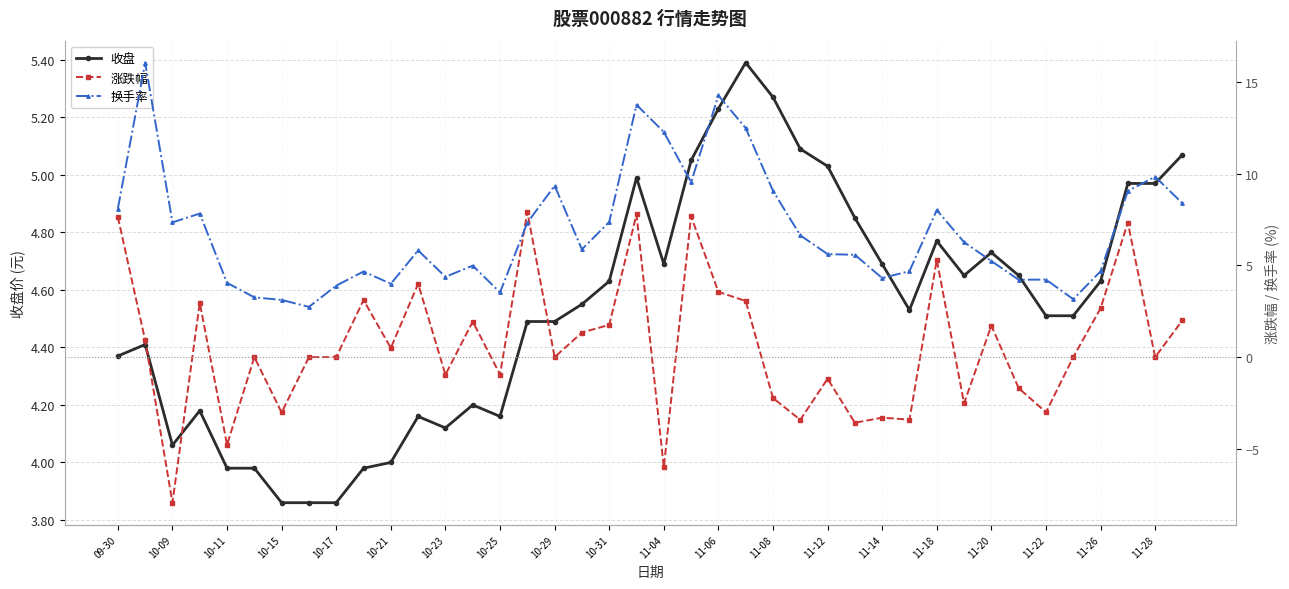

How many interior local peaks does the 收盘 series have?

8